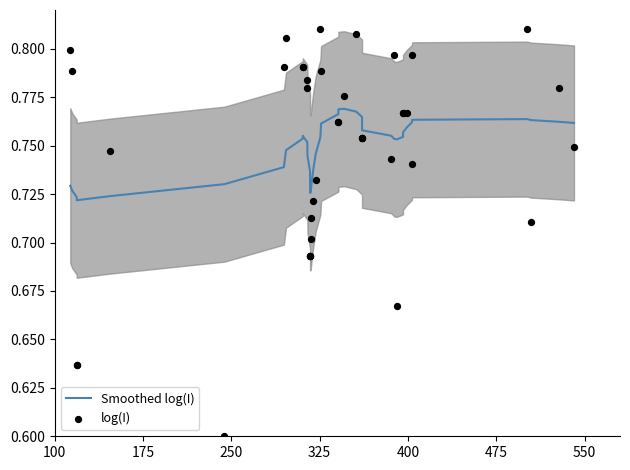

Which series has the widest spread of Y values?

log(I)